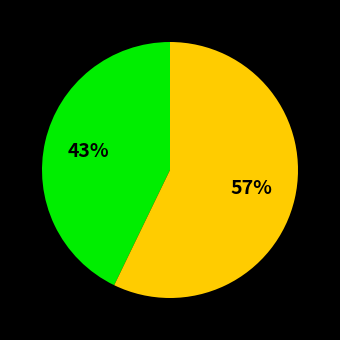

To the nearest percent, what is the difference between the largest and smallest slice percentages?

14%